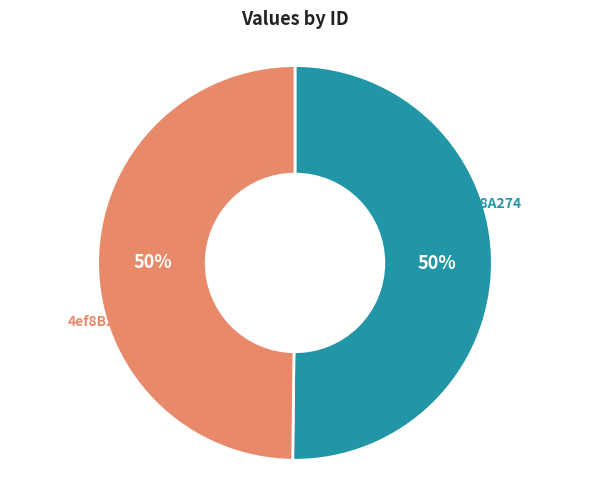

To the nearest percent, what is the average slice percentage?

50%